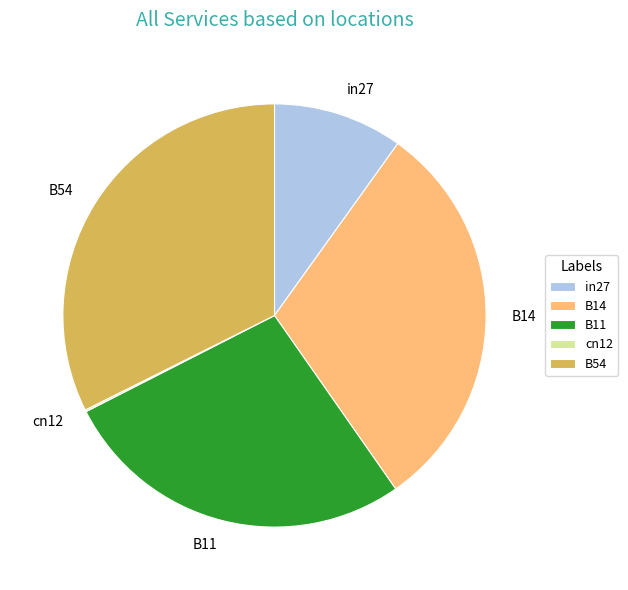

Does B11 represent more than half of the total?

No